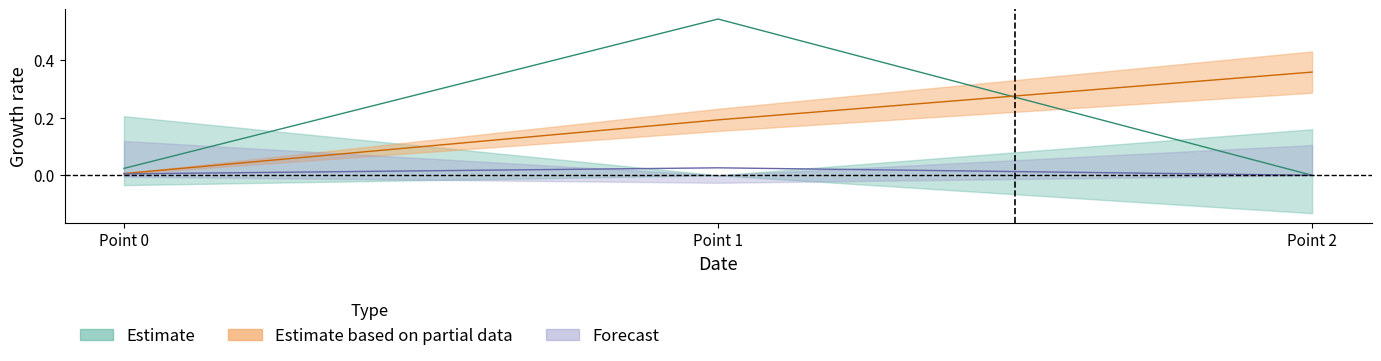

Reading left to right, list all the values displayed in this chart.

col_0: 0.0	0.5	-0.0
col_4: 0.0	0.2	0.4
col_10: 0.0	0.0	-0.0